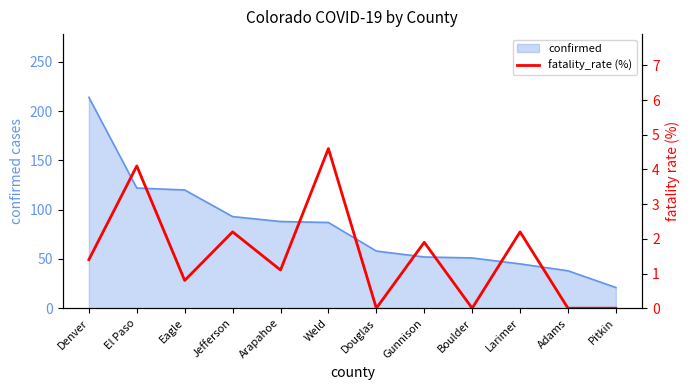

How many categories are shown in the chart?

12